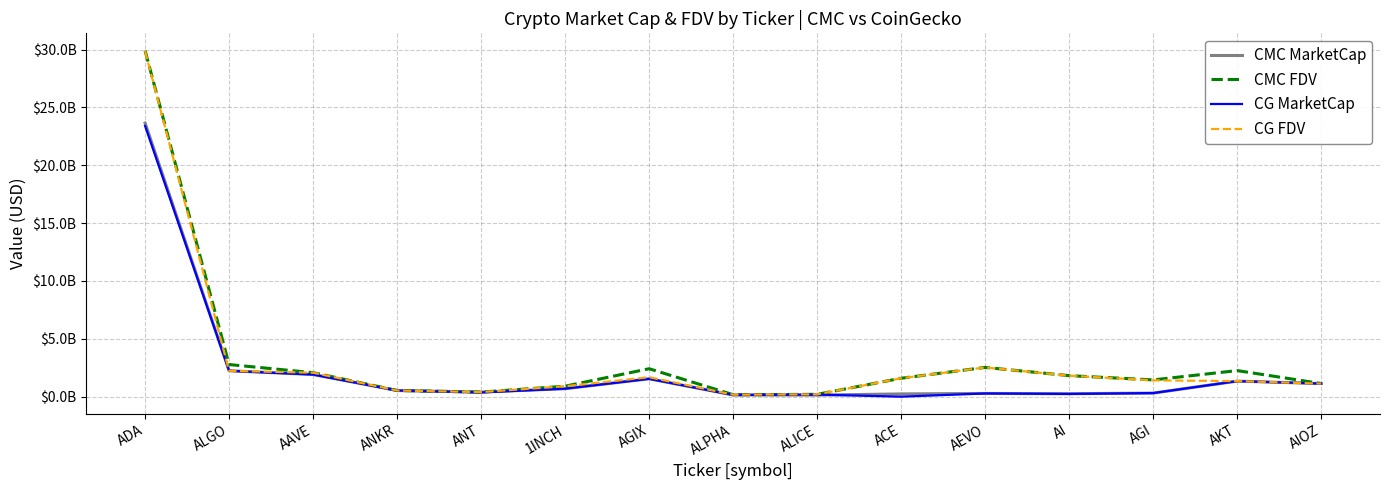

What is the difference between the maximum and minimum values in the CG FDV series?

29694442533.0